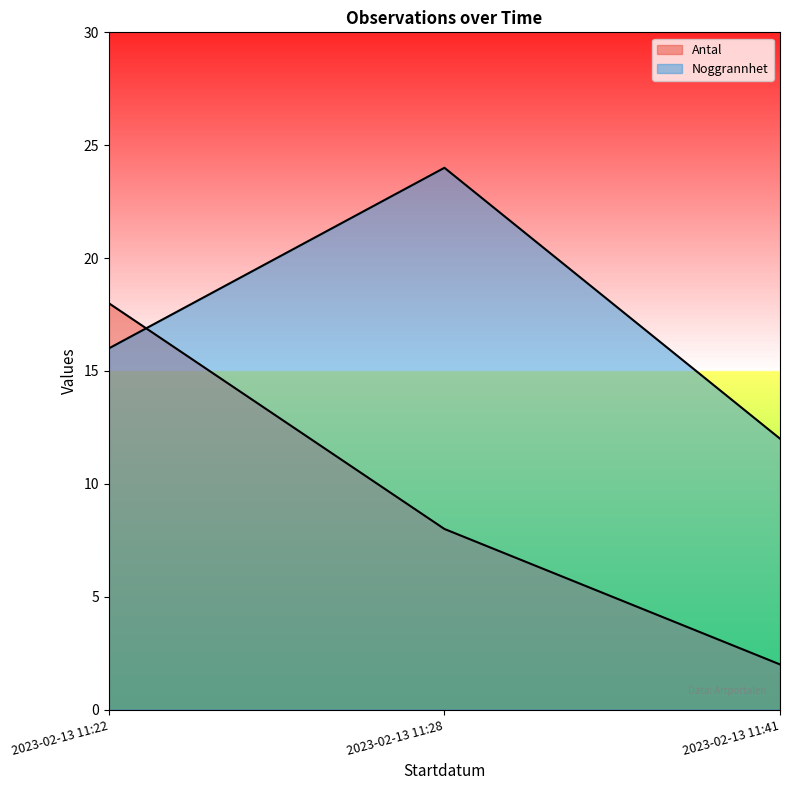

How many lines are shown in the chart?

2